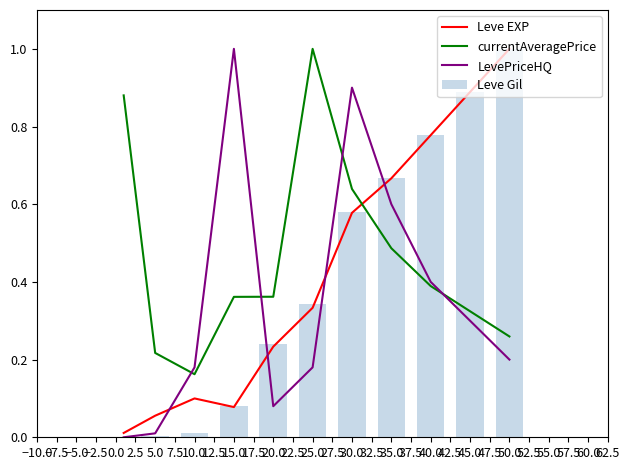

At which label does Leve EXP reach its peak?

50.0